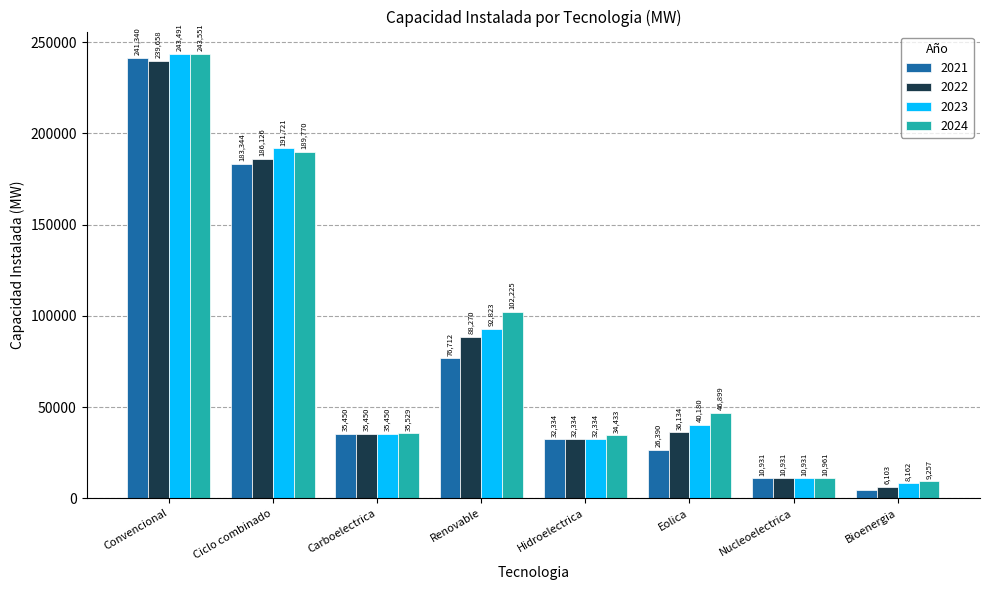

What is the spread (max minus min) of values at Convencional?

3893